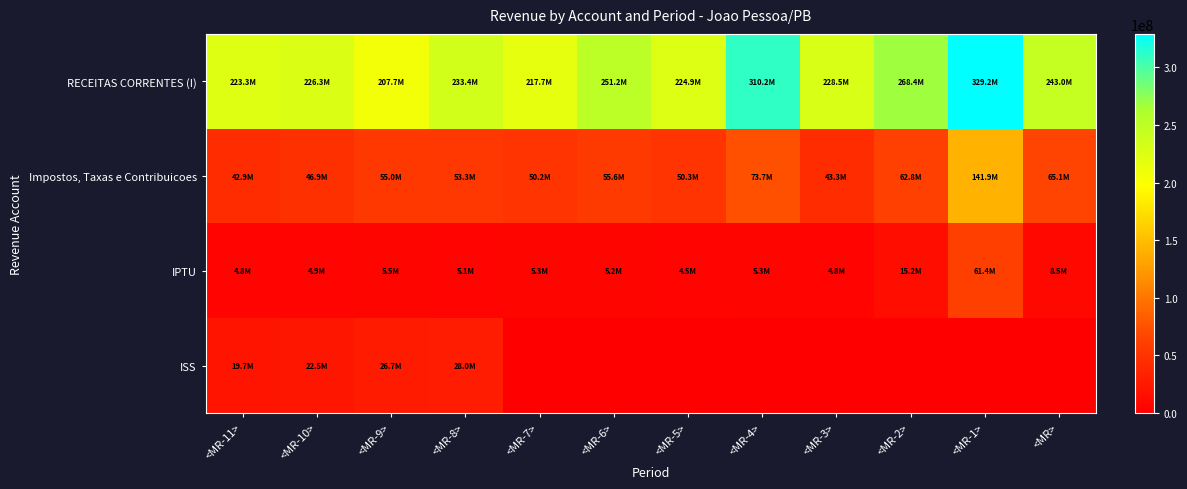

Reading left to right, transcribe all the data shown in this chart.

RECEITAS CORRENTES (I): <MR-11>=223254190.7	<MR-10>=226293122.6	<MR-9>=207701132.7	<MR-8>=233376027.1	<MR-7>=217667961.4	<MR-6>=251248216.6	<MR-5>=224928788.8	<MR-4>=310197417.7	<MR-3>=228508021.7	<MR-2>=268385323.1	<MR-1>=329157559.2	<MR>=243038367.2
Impostos, Taxas e Contribuicoes: <MR-11>=42872554.2	<MR-10>=46895217.7	<MR-9>=55023572.1	<MR-8>=53318105.1	<MR-7>=50180936.8	<MR-6>=55639337.1	<MR-5>=50303398.1	<MR-4>=73695569.3	<MR-3>=43270658.4	<MR-2>=62821626.4	<MR-1>=141855425.5	<MR>=65108602.1
IPTU: <MR-11>=4845364.2	<MR-10>=4914584.4	<MR-9>=5513223.3	<MR-8>=5072884.5	<MR-7>=5343116.1	<MR-6>=5231399.0	<MR-5>=4526935.5	<MR-4>=5271149.5	<MR-3>=4833632.3	<MR-2>=15235011.8	<MR-1>=61379216.0	<MR>=8511279.7
ISS: <MR-11>=19693611.4	<MR-10>=22517239.5	<MR-9>=26710233.6	<MR-8>=27973215.5	<MR-7>=0.0	<MR-6>=0.0	<MR-5>=0.0	<MR-4>=0.0	<MR-3>=0.0	<MR-2>=0.0	<MR-1>=0.0	<MR>=0.0